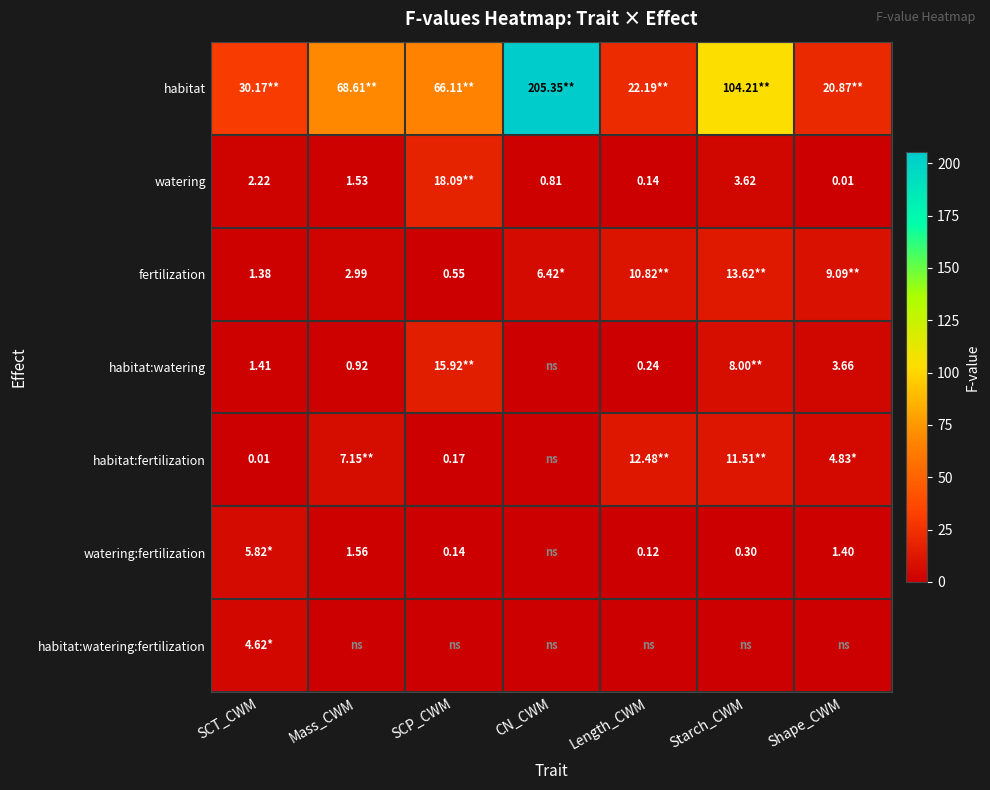

What is the minimum value for habitat?

20.9